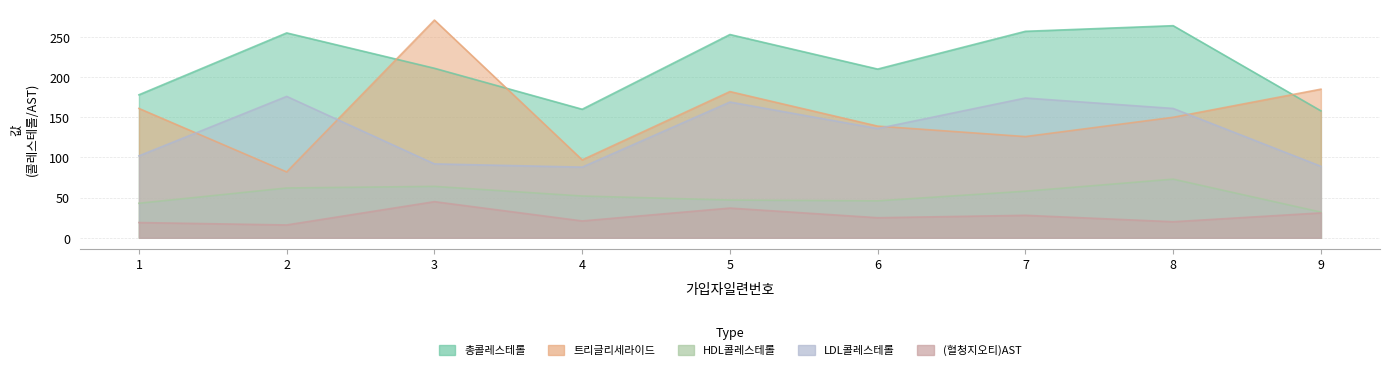

Is it true that HDL콜레스테롤 equals 32 at 9?

True